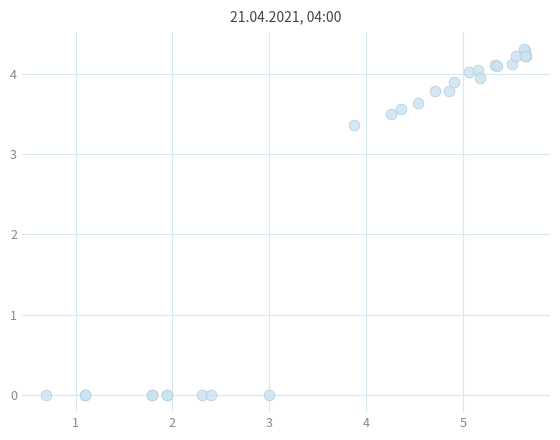

What Y value in the scatter plot is closest to 2?

3.4